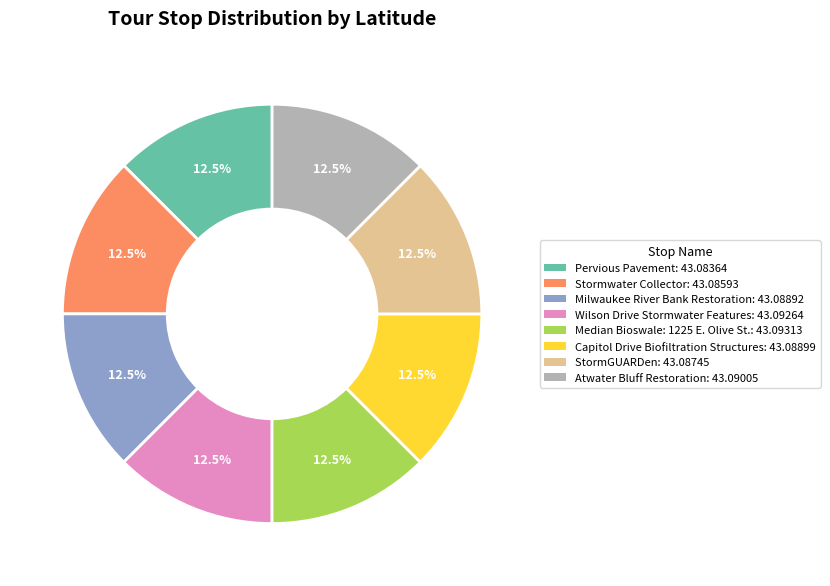

Does Capitol Drive Biofiltration Structures represent more than half of the total?

No